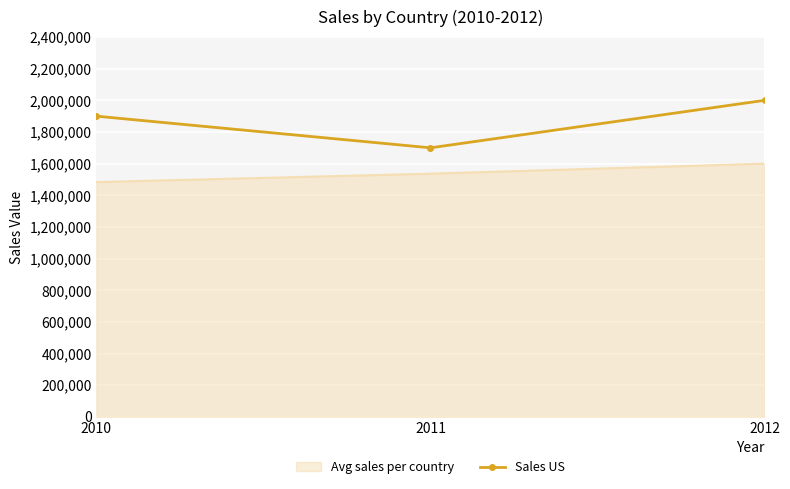

What is the difference between the highest and lowest values at 2011?

163333.3